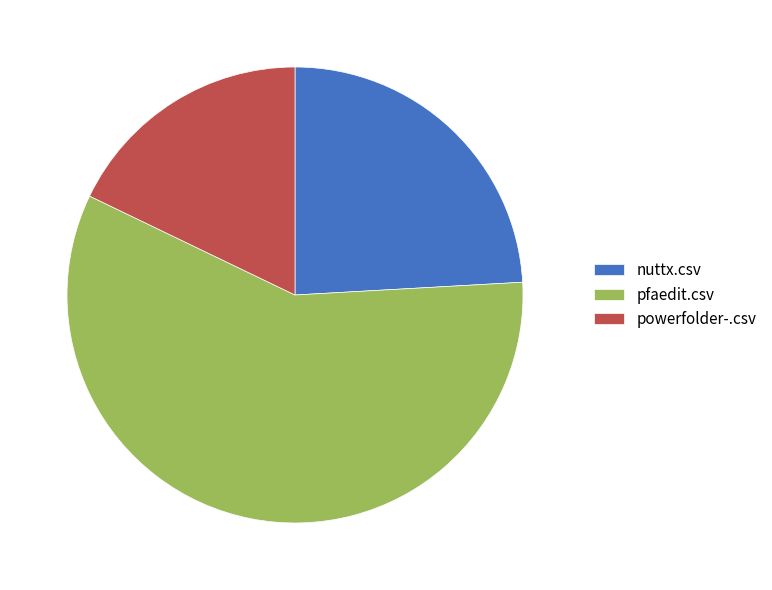

Is there a majority slice in this chart?

Yes